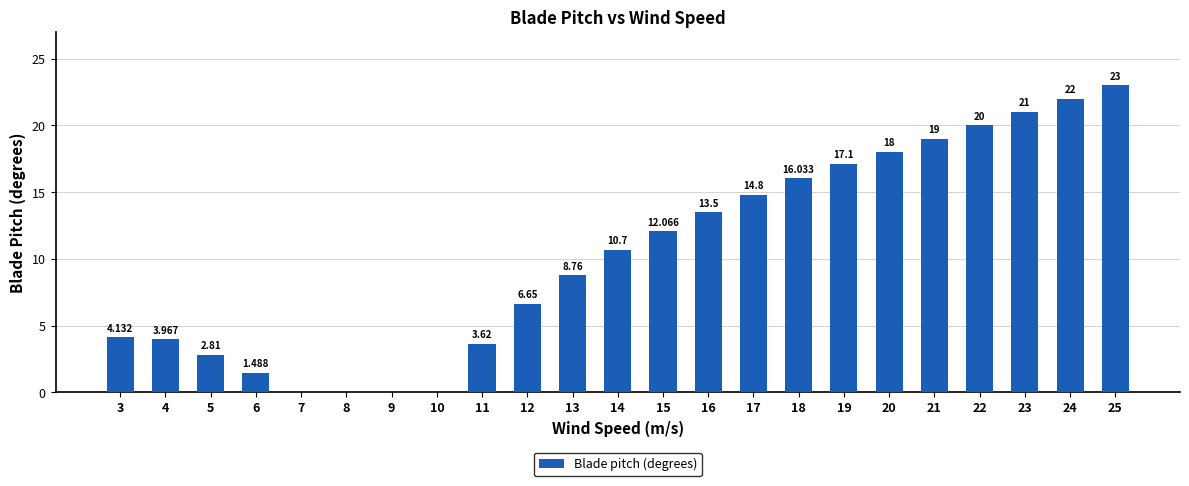

What value does the data have at 23?

21.0